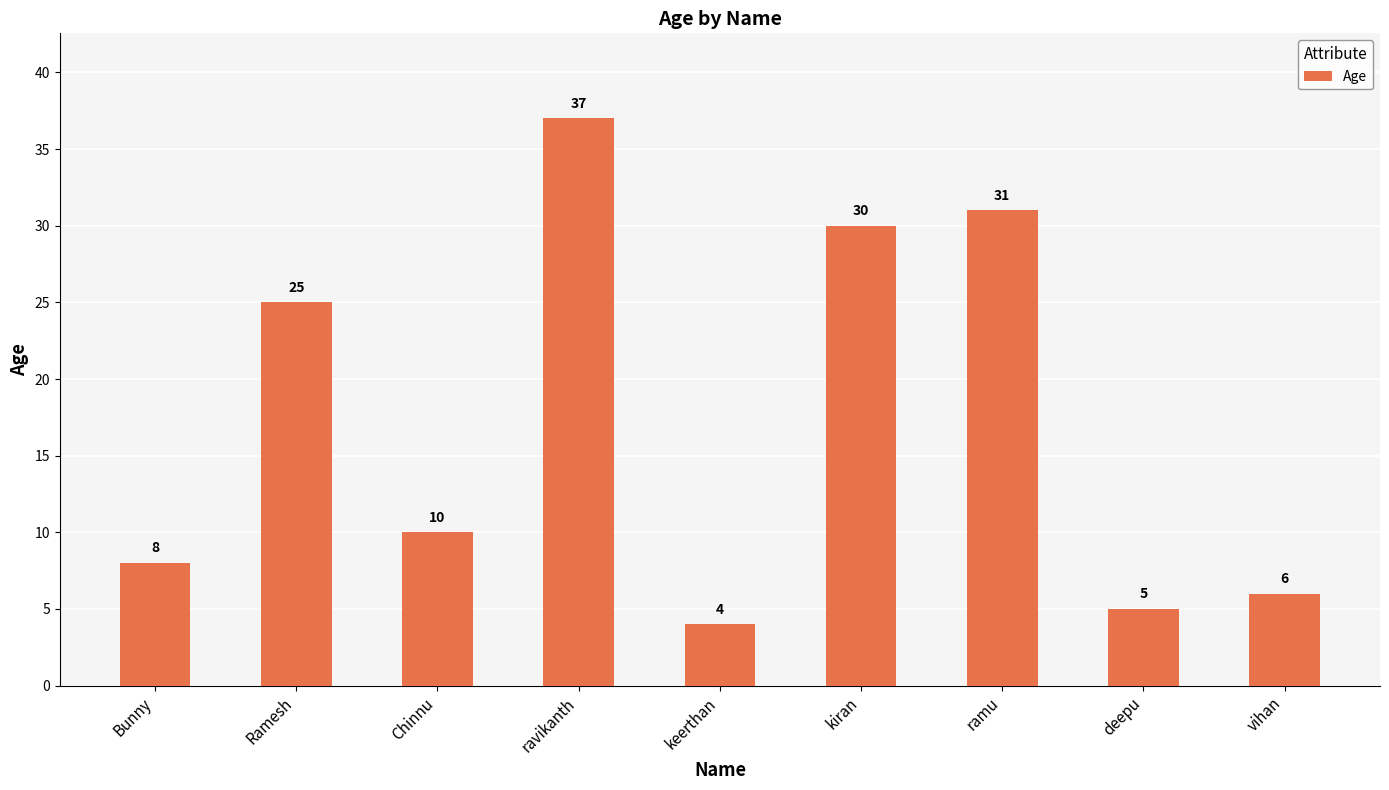

At which label does the data first exceed 10?

Ramesh